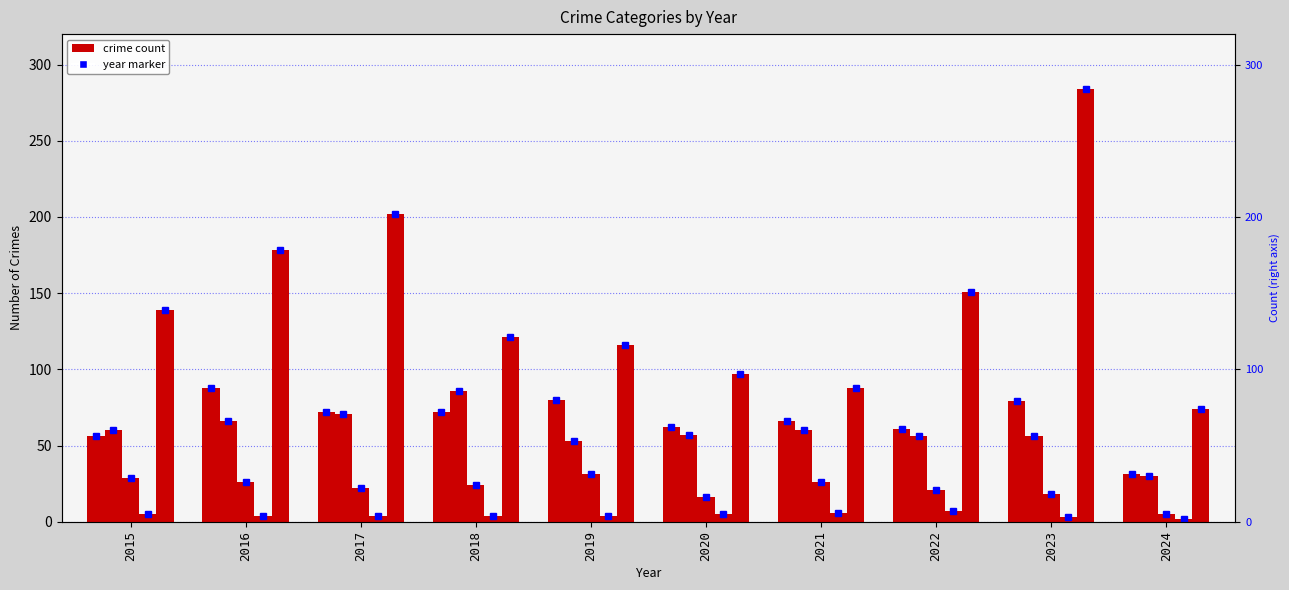

Which series has the largest range (max minus min)?

Robbery